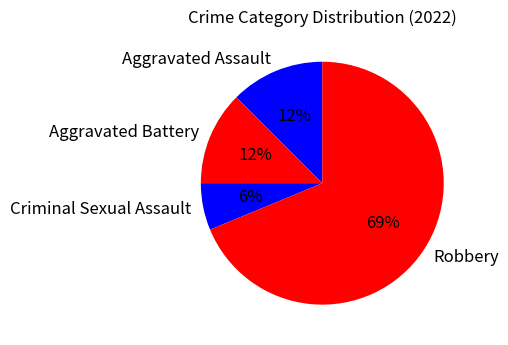

Which slice is the largest?

Robbery